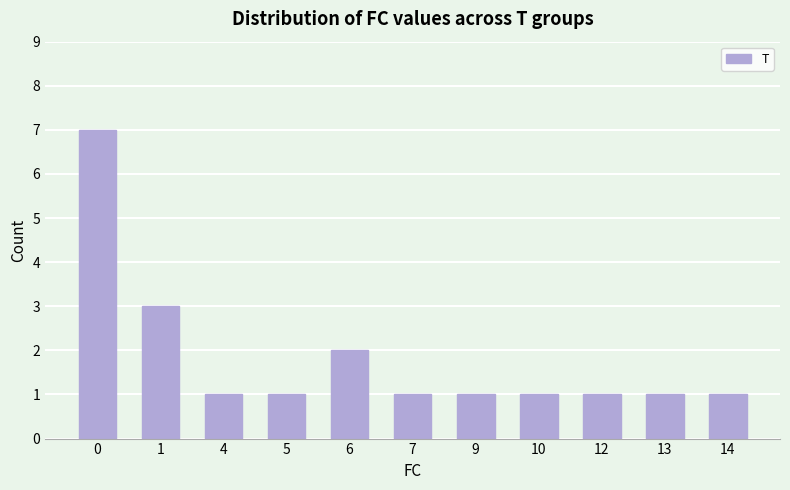

What is the value of the 4th bar from the left?

1